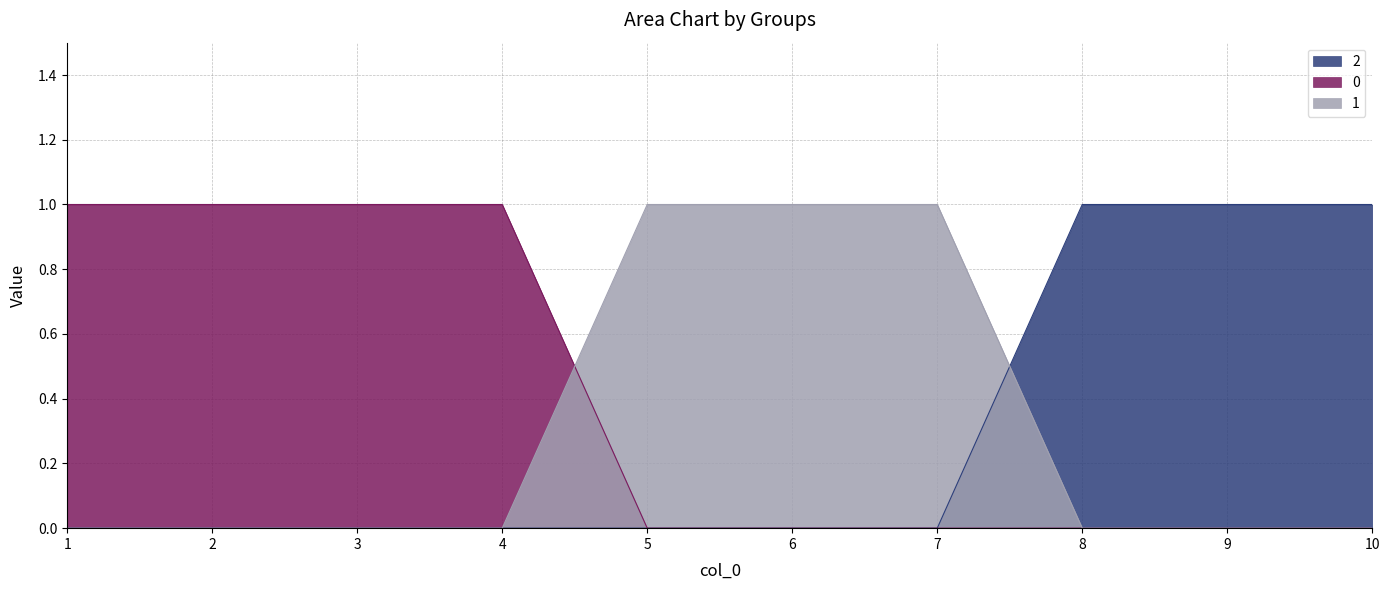

Which series has the largest range (max minus min)?

2